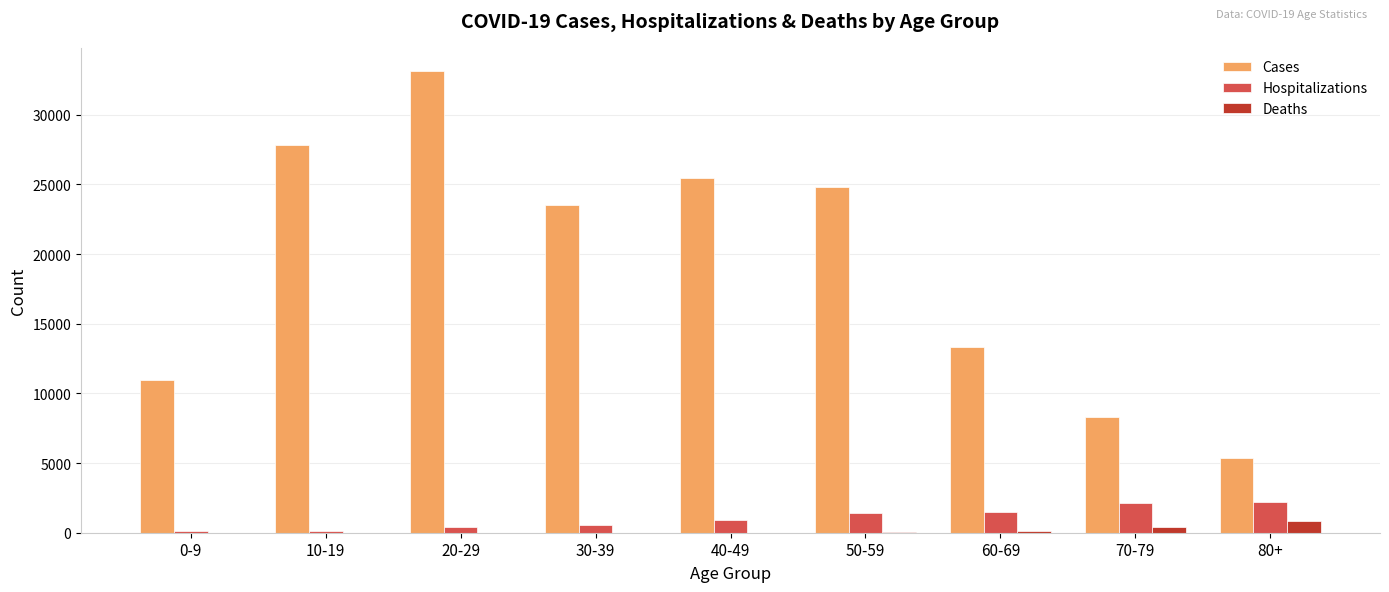

How many groups of bars are there?

9